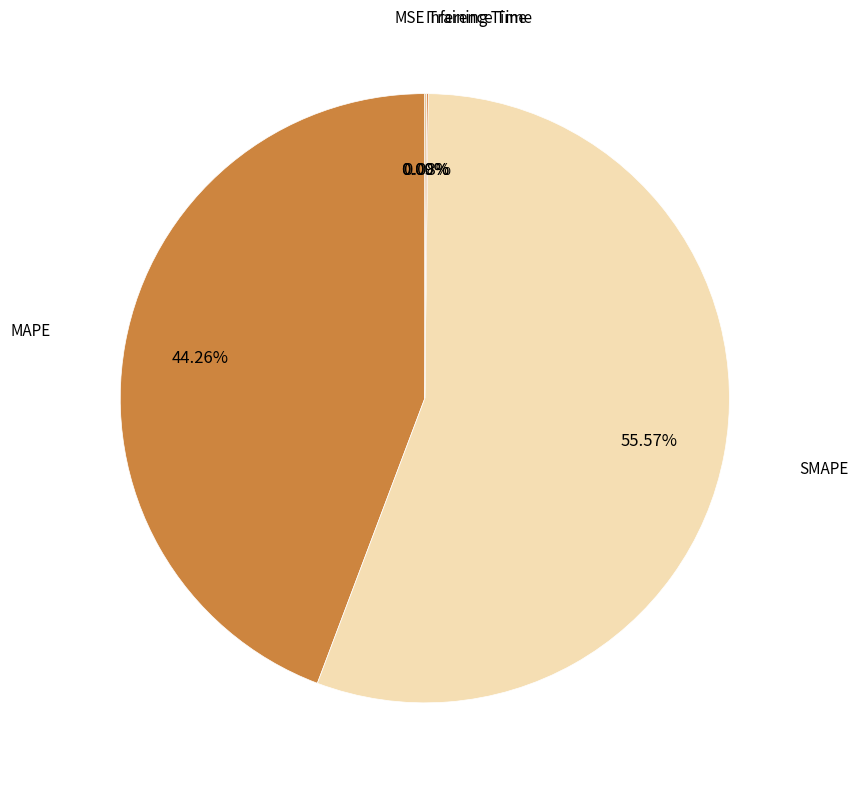

Which slice represents more than half of the pie?

SMAPE